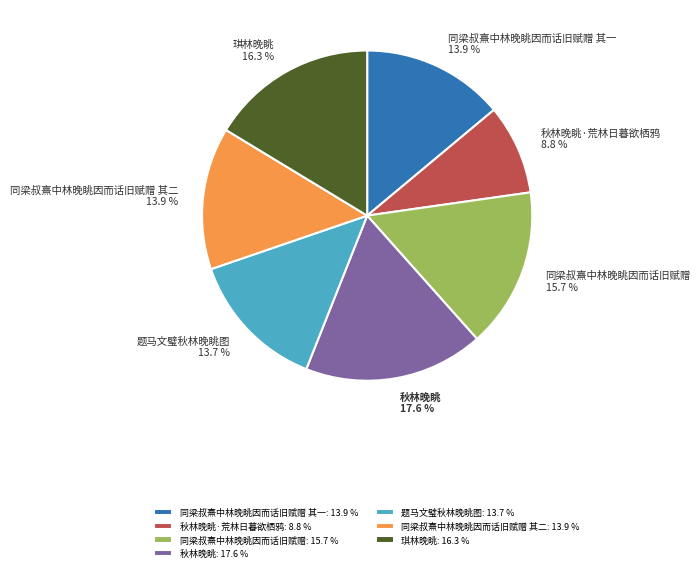

Combined, do 同梁叔熹中林晚眺因而话旧赋赠 and 同梁叔熹中林晚眺因而话旧赋赠 其二 account for over 50%?

No